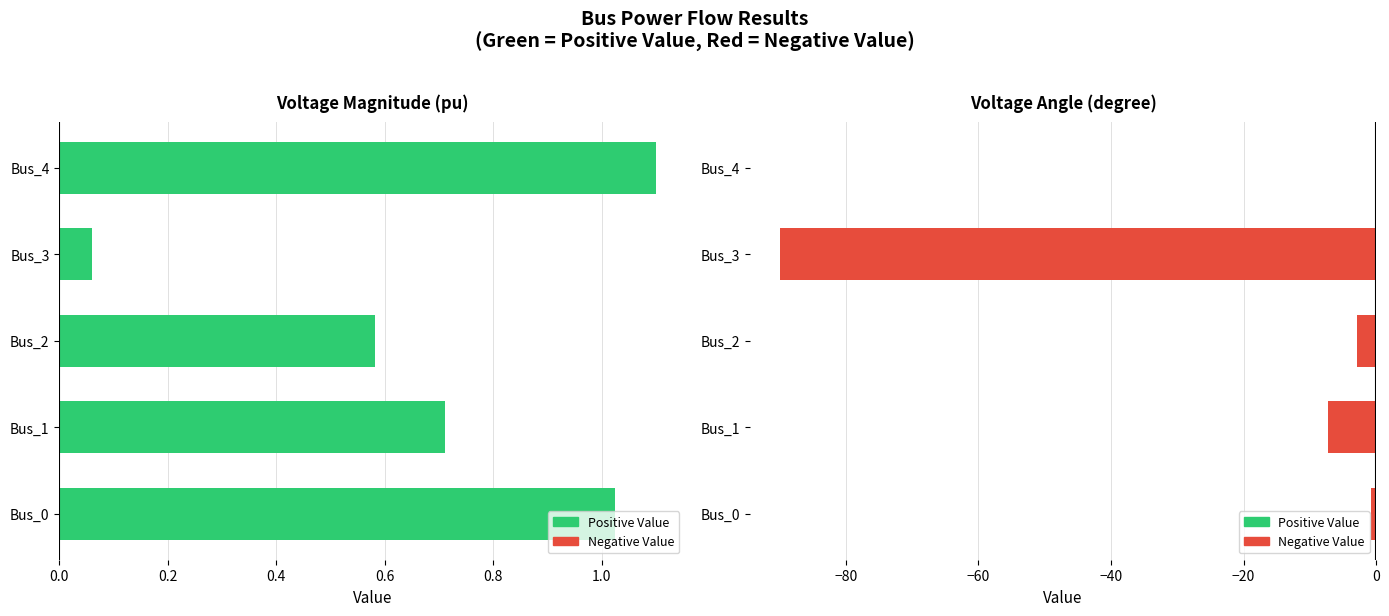

The pf_va_degree series shows -0.3 at Bus_0. True or false?

False